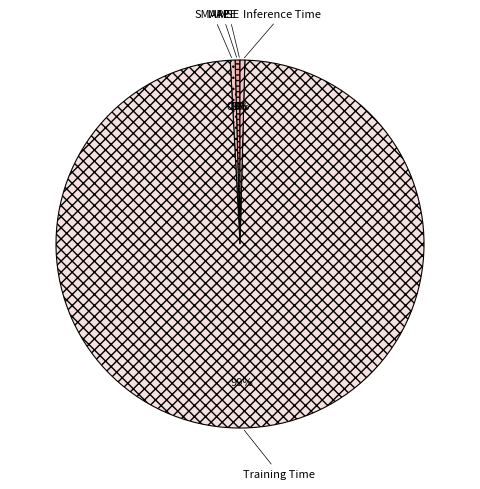

Which category has the biggest portion of the pie?

Training Time